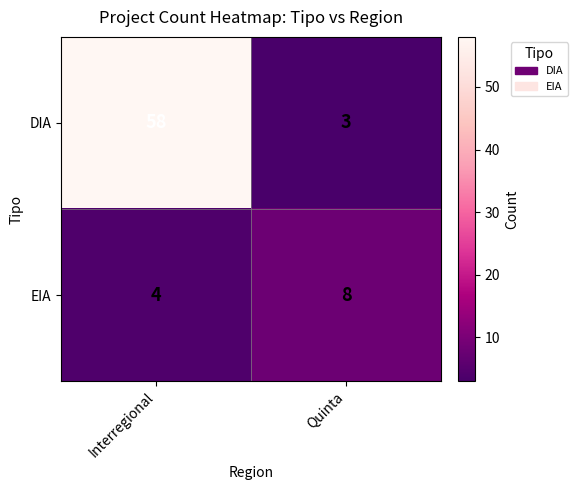

At how many categories does at least one series exceed 18?

1